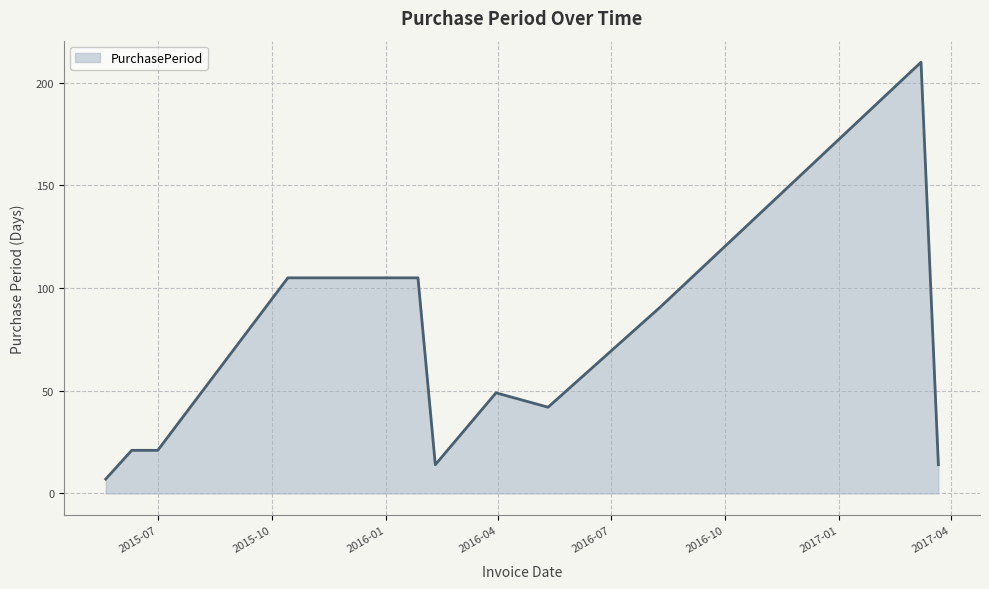

What is the smallest value displayed?

7